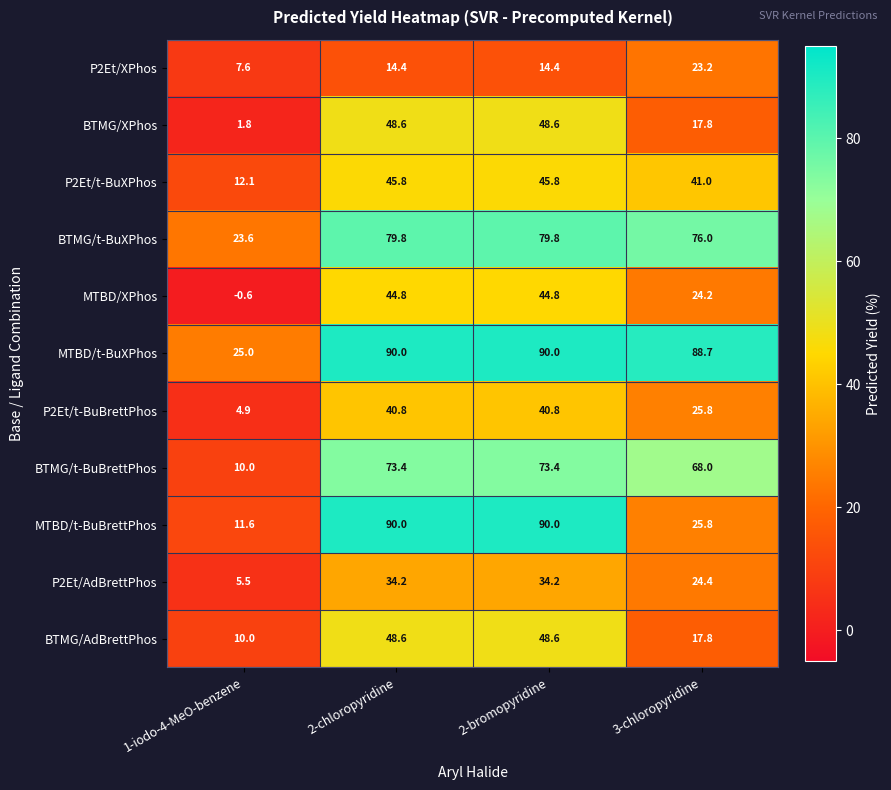

What value does the P2Et/t-BuXPhos series have at 1-iodo-4-MeO-benzene?

12.1